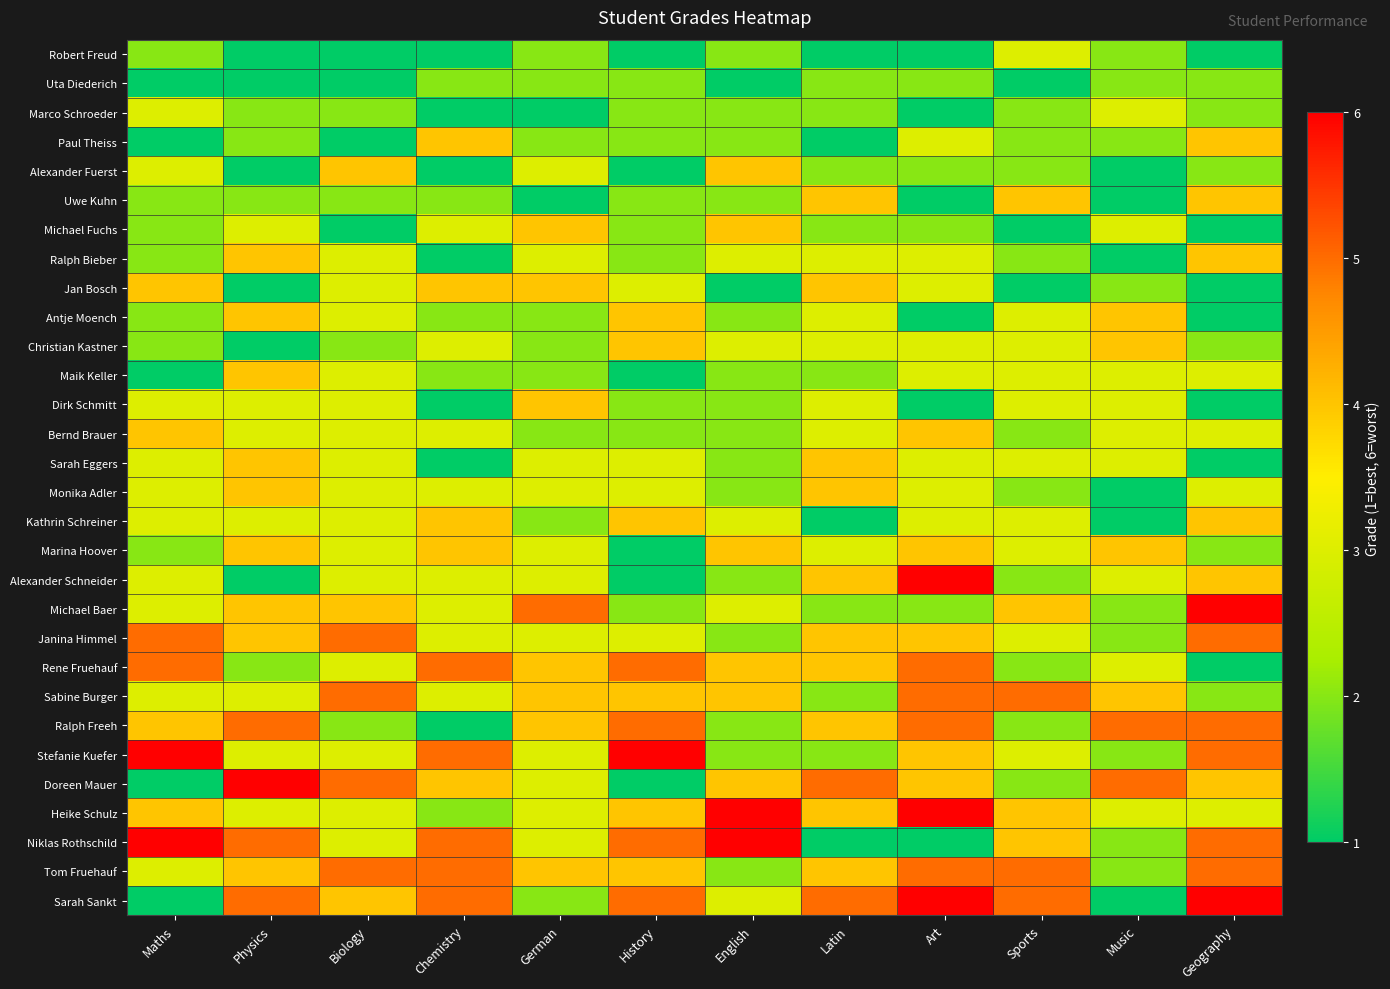

Between Maths and Music, which is larger?

Maths